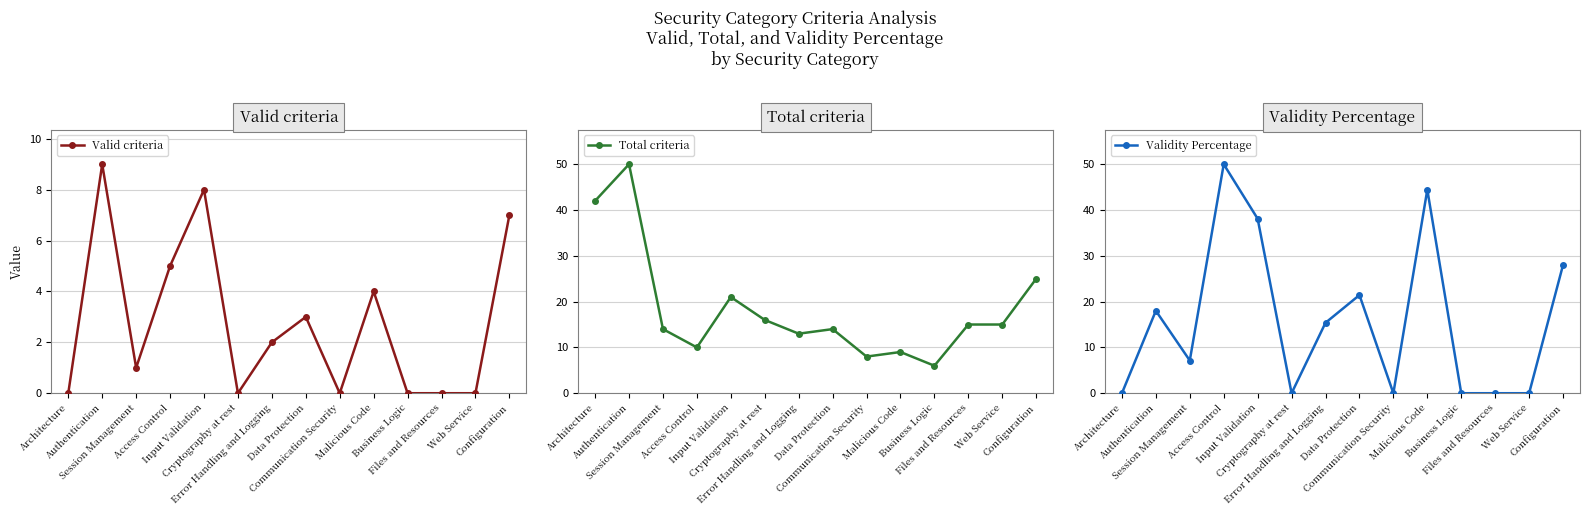

True or false: Valid criteria has a value of 0.0 at Web Service.

True